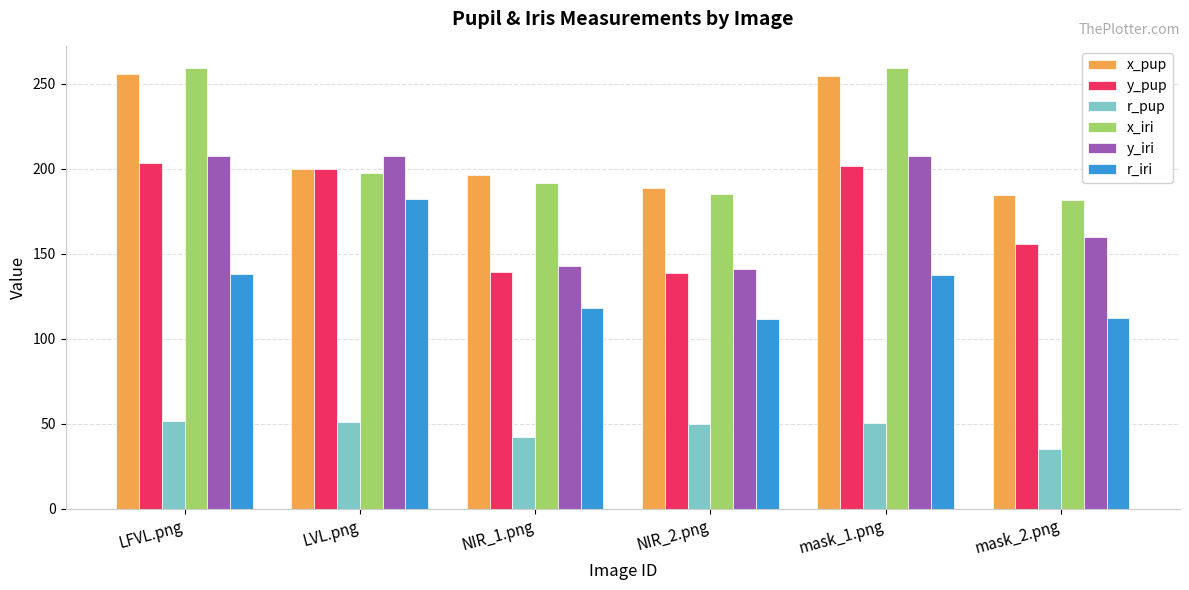

How many data points in x_pup are less than 199?

3